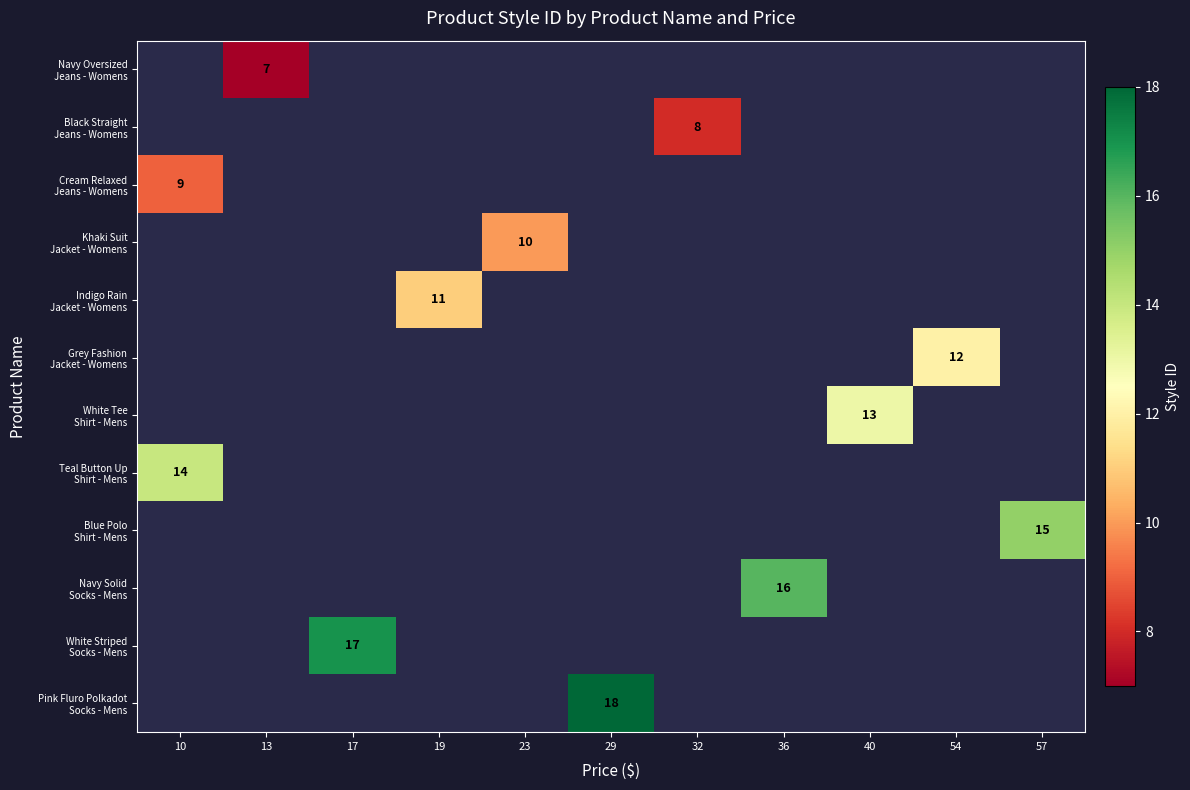

Which label corresponds to the largest value in the chart?

29